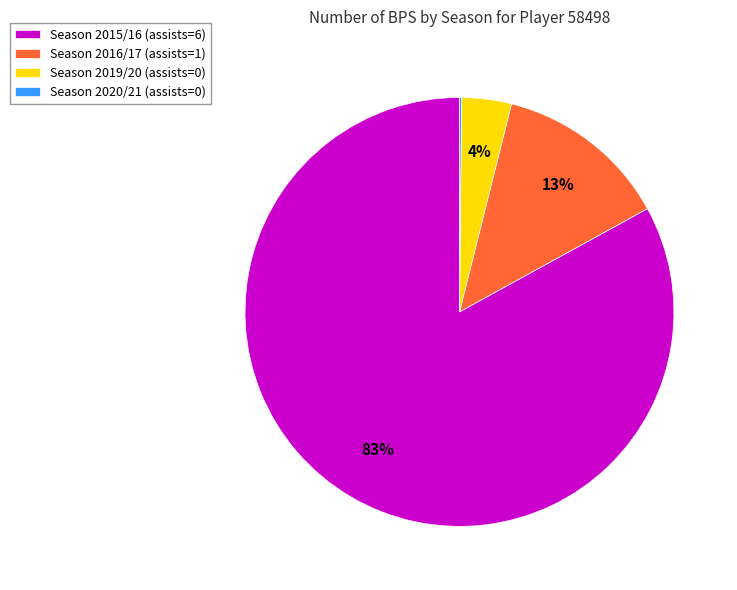

Which slice represents more than half of the pie?

Season 2015/16 (assists=6)